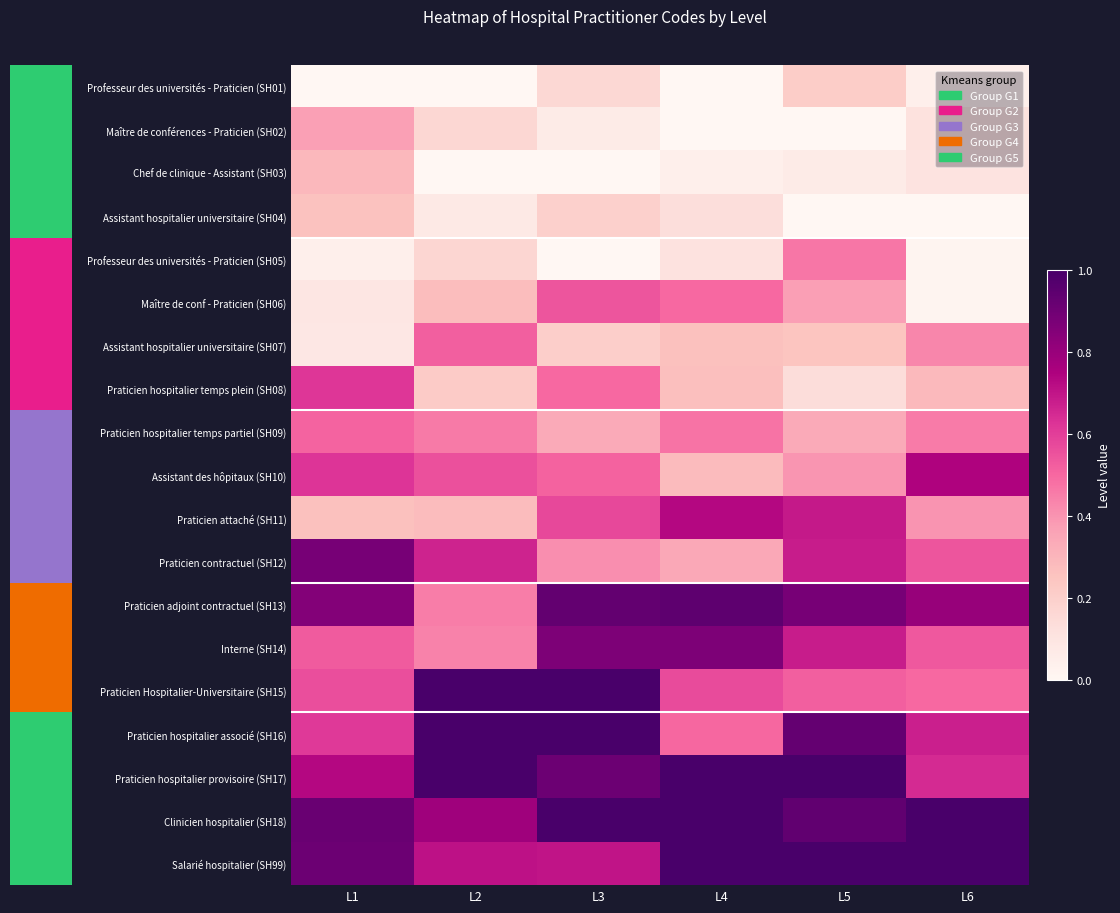

Reading left to right, extract all data points from this chart.

Professeur des universités - Praticien (SH01): L1=0.0	L2=0.0	L3=0.2	L4=0.0	L5=0.2	L6=0.0
Maître de conférences - Praticien (SH02): L1=0.4	L2=0.2	L3=0.1	L4=0.0	L5=0.0	L6=0.1
Chef de clinique - Assistant (SH03): L1=0.3	L2=0.0	L3=0.0	L4=0.0	L5=0.1	L6=0.1
Assistant hospitalier universitaire (SH04): L1=0.3	L2=0.1	L3=0.2	L4=0.1	L5=0.0	L6=0.0
Professeur des universités - Praticien (SH05): L1=0.0	L2=0.2	L3=0.0	L4=0.1	L5=0.5	L6=0.0
Maître de conf - Praticien (SH06): L1=0.1	L2=0.3	L3=0.5	L4=0.5	L5=0.4	L6=0.0
Assistant hospitalier universitaire (SH07): L1=0.1	L2=0.5	L3=0.2	L4=0.3	L5=0.2	L6=0.4
Praticien hospitalier temps plein (SH08): L1=0.6	L2=0.2	L3=0.5	L4=0.3	L5=0.1	L6=0.3
Praticien hospitalier temps partiel (SH09): L1=0.5	L2=0.5	L3=0.3	L4=0.5	L5=0.3	L6=0.5
Assistant des hôpitaux (SH10): L1=0.6	L2=0.6	L3=0.5	L4=0.3	L5=0.4	L6=0.7
Praticien attaché (SH11): L1=0.3	L2=0.3	L3=0.6	L4=0.7	L5=0.7	L6=0.4
Praticien contractuel (SH12): L1=0.9	L2=0.7	L3=0.4	L4=0.3	L5=0.7	L6=0.5
Praticien adjoint contractuel (SH13): L1=0.8	L2=0.5	L3=0.9	L4=0.9	L5=0.9	L6=0.8
Interne (SH14): L1=0.5	L2=0.4	L3=0.9	L4=0.9	L5=0.7	L6=0.5
Praticien Hospitalier-Universitaire (SH15): L1=0.6	L2=1.0	L3=1.0	L4=0.6	L5=0.5	L6=0.5
Praticien hospitalier associé (SH16): L1=0.6	L2=1.0	L3=1.0	L4=0.5	L5=0.9	L6=0.7
Praticien hospitalier provisoire (SH17): L1=0.7	L2=1.0	L3=0.9	L4=1.0	L5=1.0	L6=0.6
Clinicien hospitalier (SH18): L1=0.9	L2=0.8	L3=1.0	L4=1.0	L5=0.9	L6=1.0
Salarié hospitalier (SH99): L1=0.9	L2=0.7	L3=0.7	L4=1.0	L5=1.0	L6=1.0